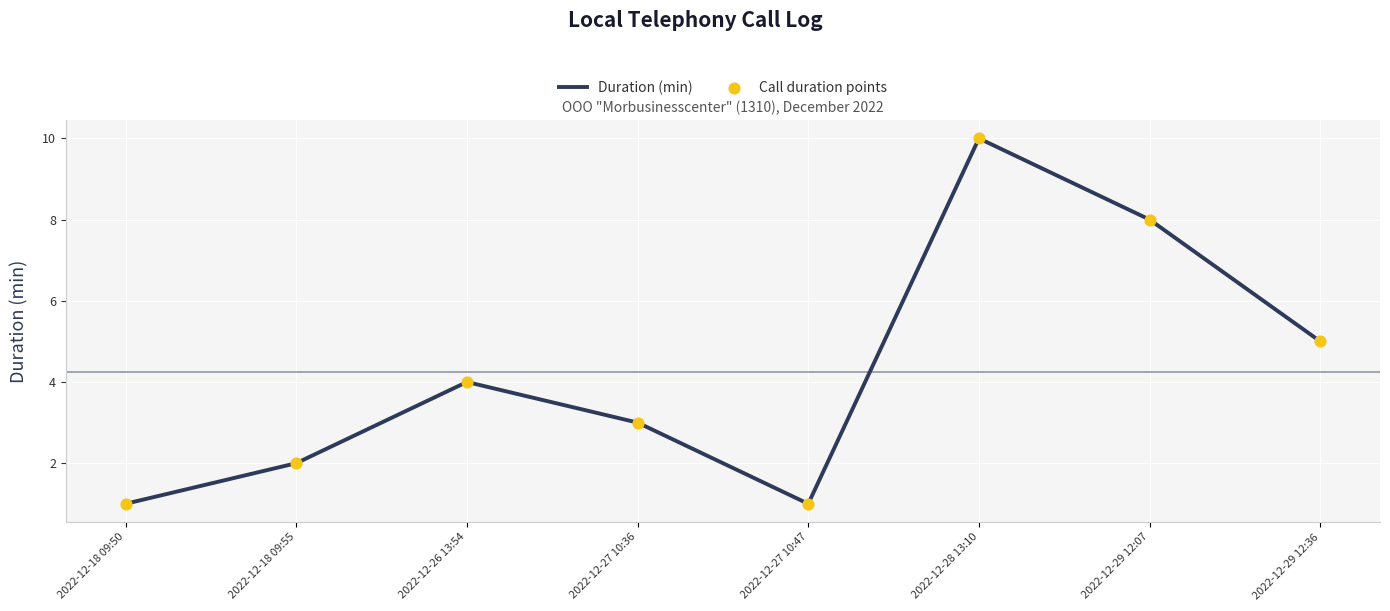

At which category does the chart reach its peak across all series?

2022-12-28 13:10